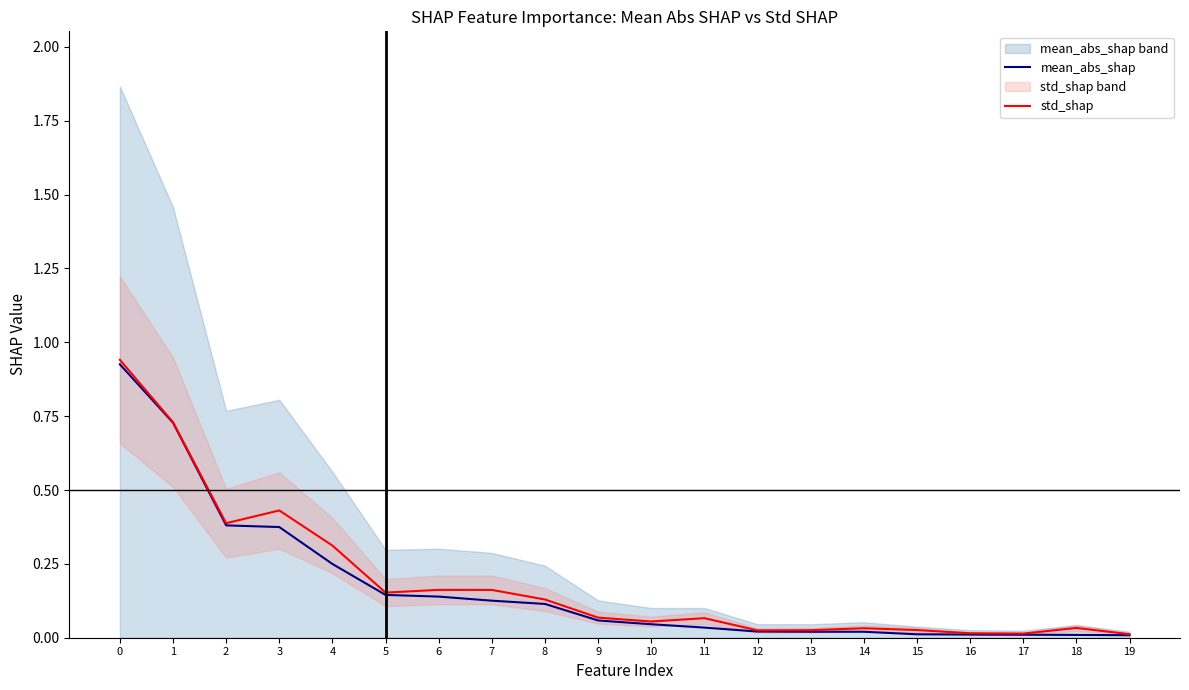

How many lines are shown in the chart?

2